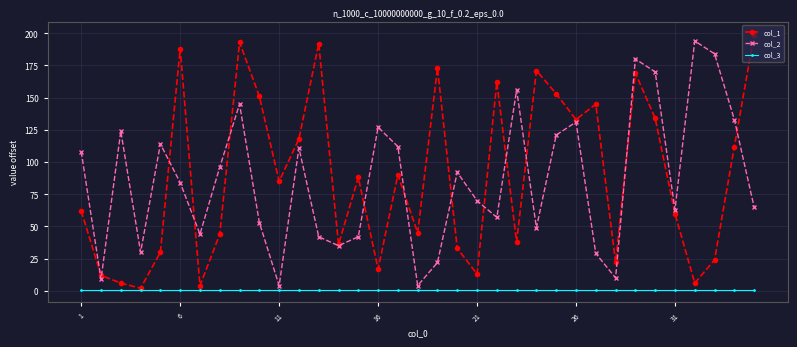

True or false: col_1 has more than 0 points higher than both neighbors.

True